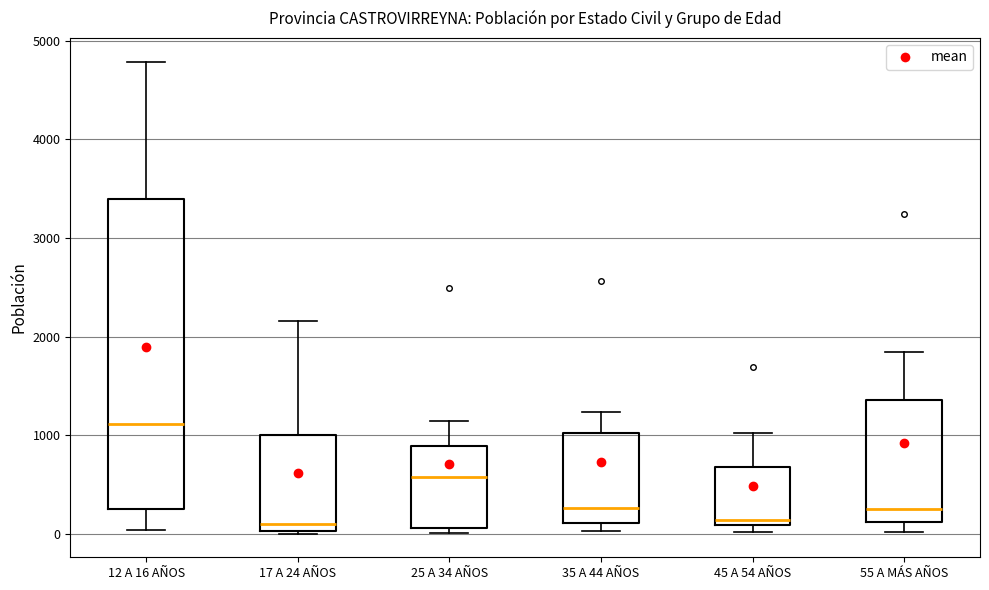

Reading left to right, transcribe this box plot: for each box, give where its median line is, the range the box spans, and where its two whiskers end, as read against the y-axis. The values are not printed on the chart, so give them approximately, as read against the axis.

12 A 16 AÑOS: median 1100, box 300 to 3400, whiskers 0 to 4800
17 A 24 AÑOS: median 100, box 0 to 1000, whiskers 0 (just below the box's lower edge) to 2200
25 A 34 AÑOS: median 600, box 100 to 900, whiskers 0 to 1100
35 A 44 AÑOS: median 300, box 100 to 1000, whiskers 0 to 1200
45 A 54 AÑOS: median 100 (just above the box's lower edge), box 100 to 700, whiskers 0 to 1000
55 A MÁS AÑOS: median 200, box 100 to 1400, whiskers 0 to 1800